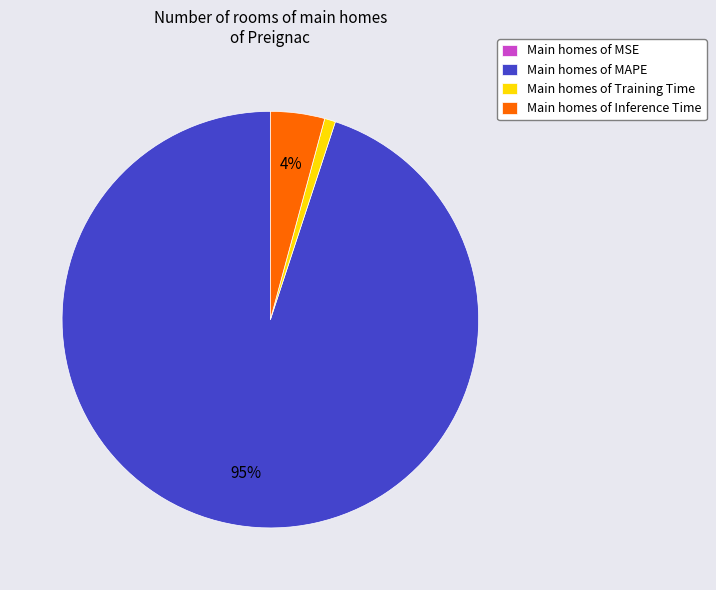

Which slice is the largest?

Main homes of MAPE